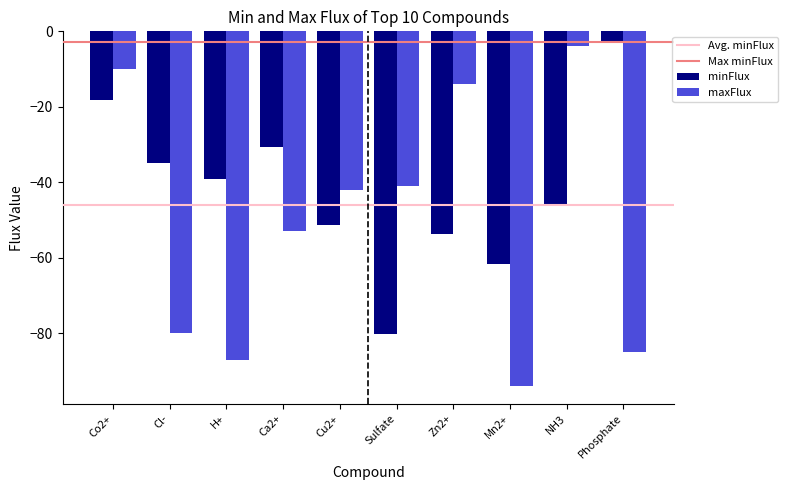

What is the approximate value of maxFlux at NH3?

-4.0